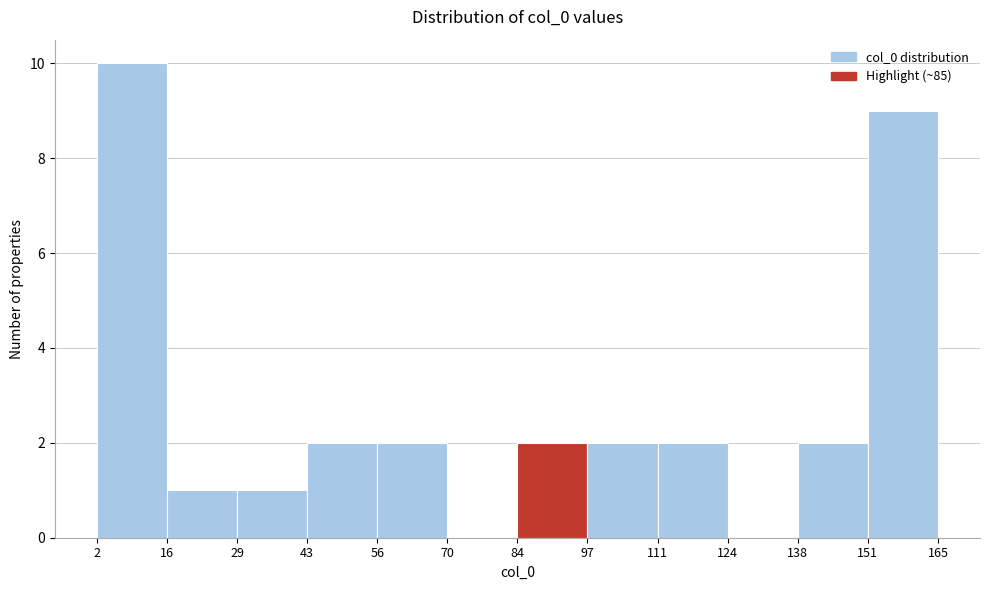

Reading left to right, list every bar in this chart as the range it spans on the x-axis followed by its height. The values are not printed on the chart, so give them approximately, as read against the axis.

2 to 16: 10
16 to 29: 1
29 to 43: 1
43 to 56: 2
56 to 70: 2
70 to 84: 0
84 to 97: 2
97 to 111: 2
111 to 124: 2
124 to 138: 0
138 to 151: 2
151 to 165: 9